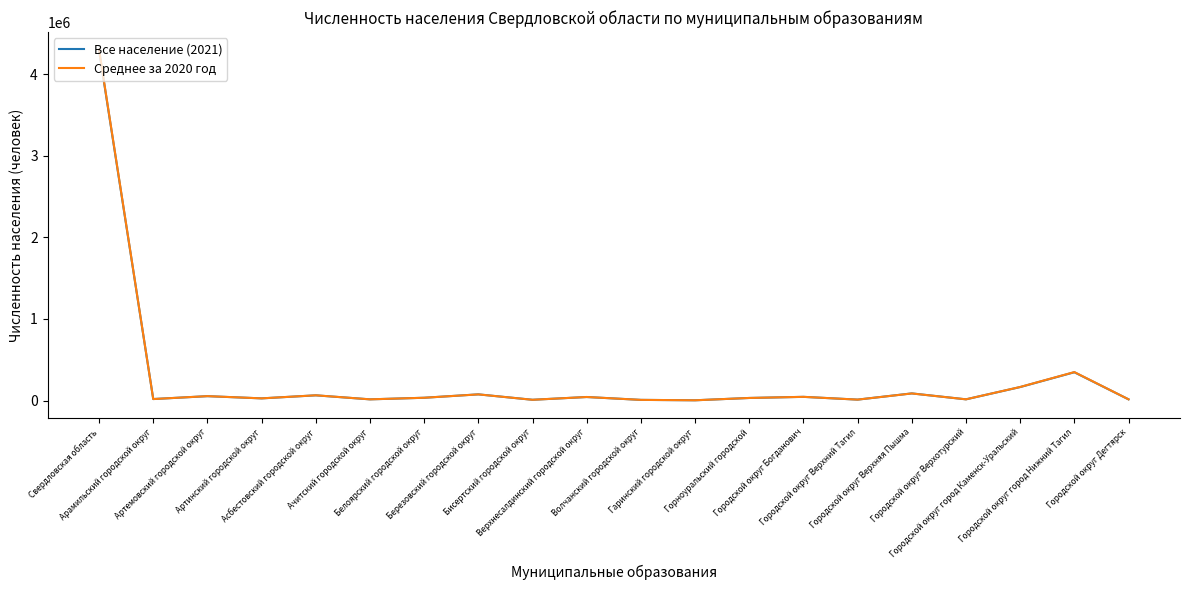

What is the greatest value displayed?

4300374